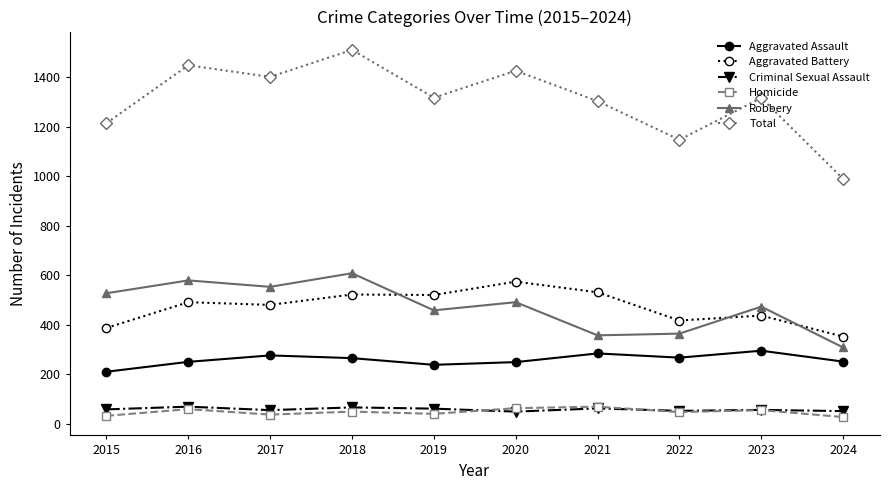

Which series has the widest spread of values?

Total